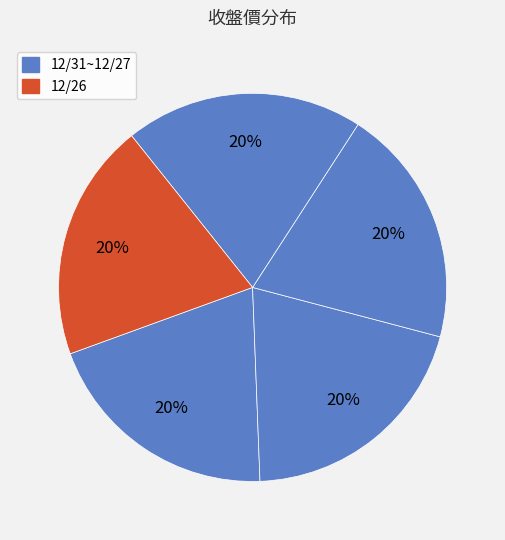

How many segments does this pie chart have?

5